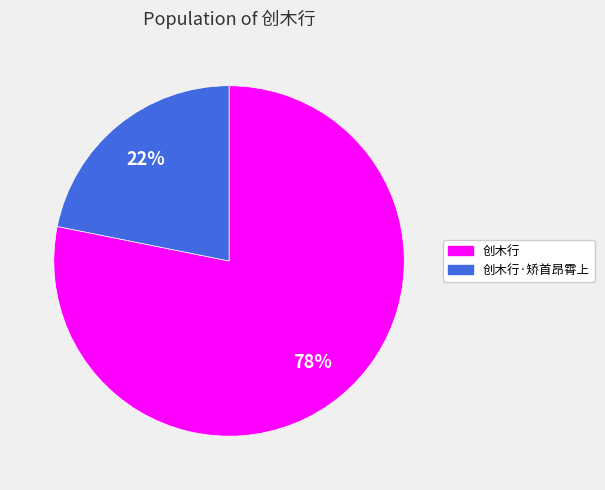

Does any single category account for the majority?

Yes